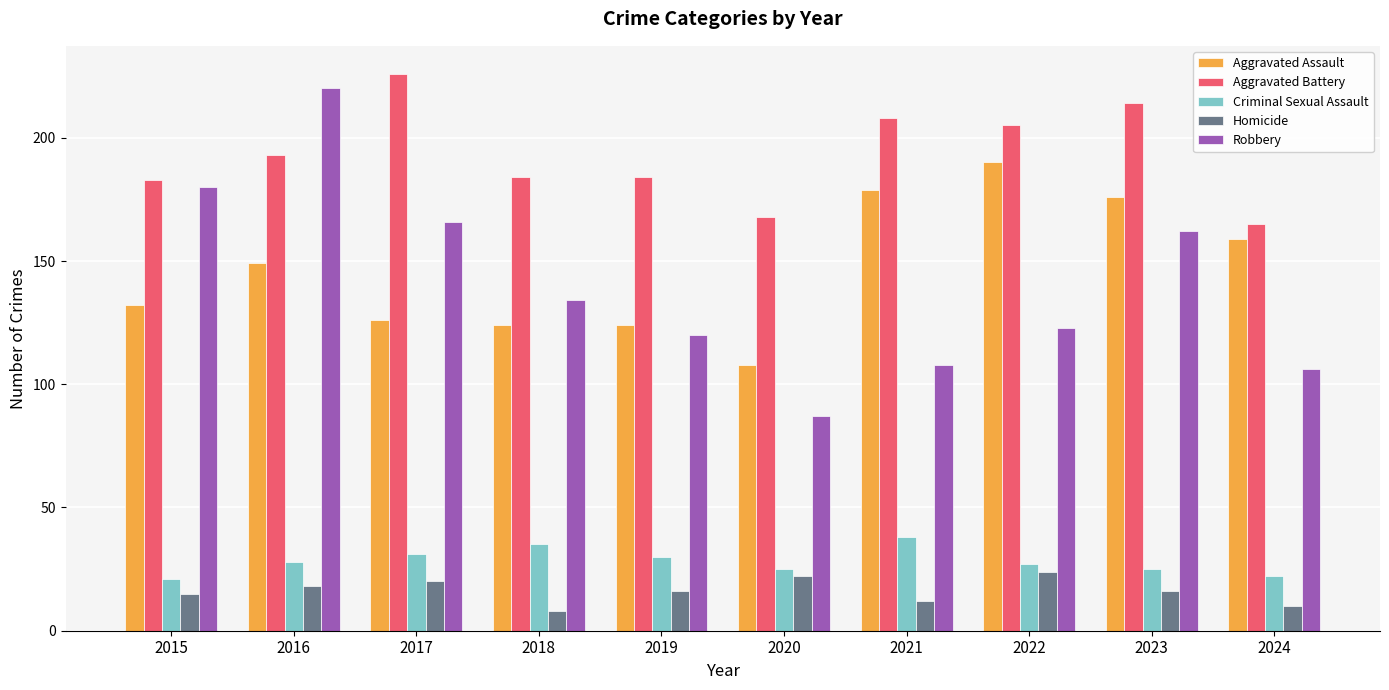

Count the number of data series in this chart.

5